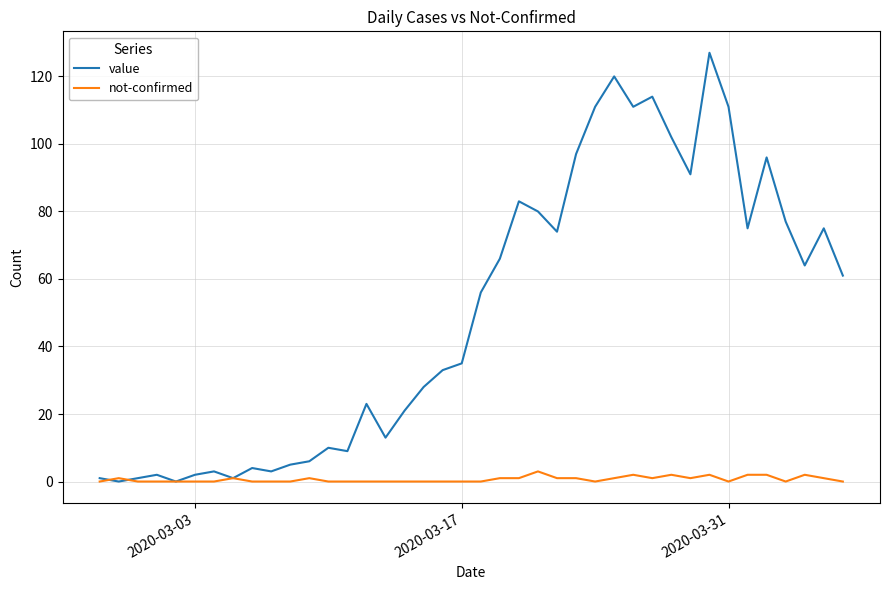

What is the sum of all not-confirmed values?

26